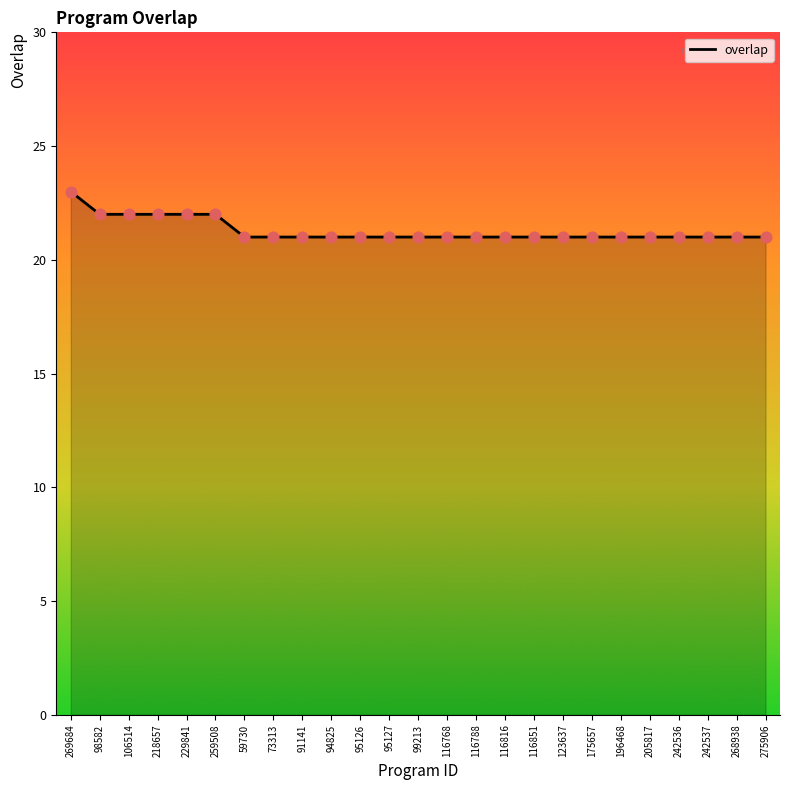

What is the ratio of the value at 229841 to the value at 218657?

1.0